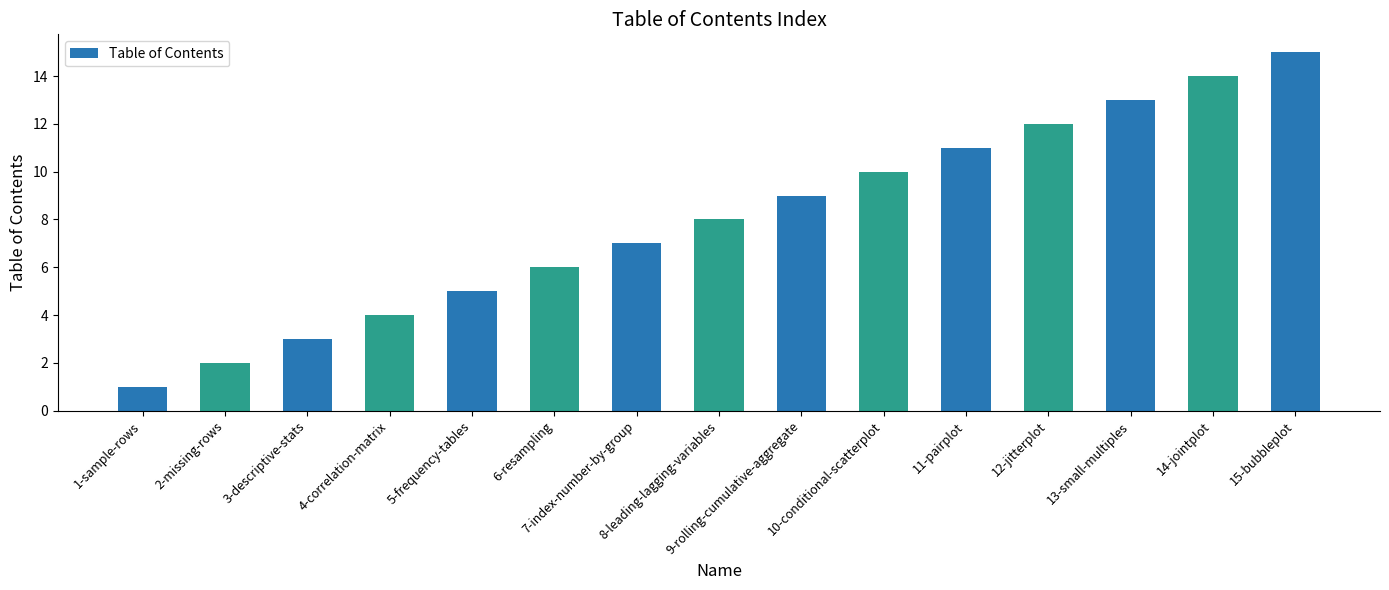

Read the value at 6-resampling, to the nearest 5.

5